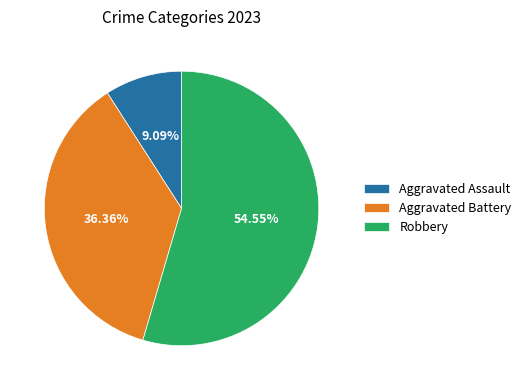

Is the sum of Aggravated Assault and Aggravated Battery greater than half?

No